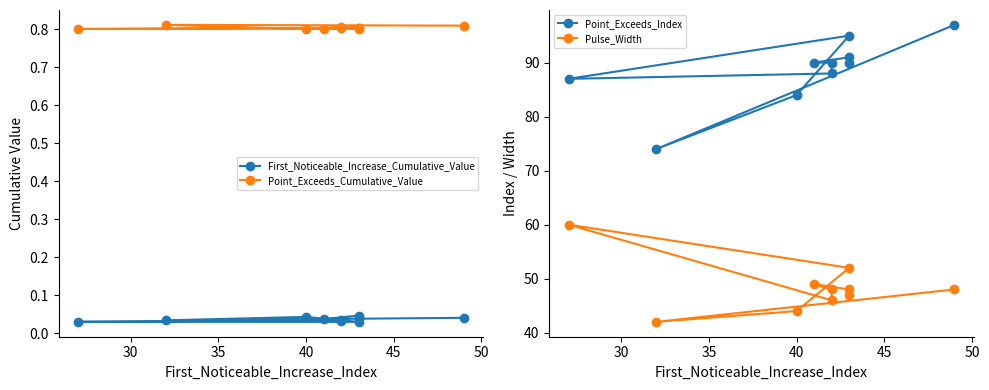

Which series has the largest total across all categories?

Point_Exceeds_Index